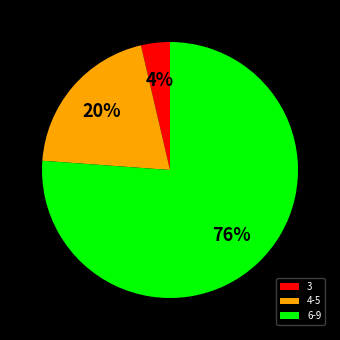

To the nearest percent, what is the average slice percentage?

33%